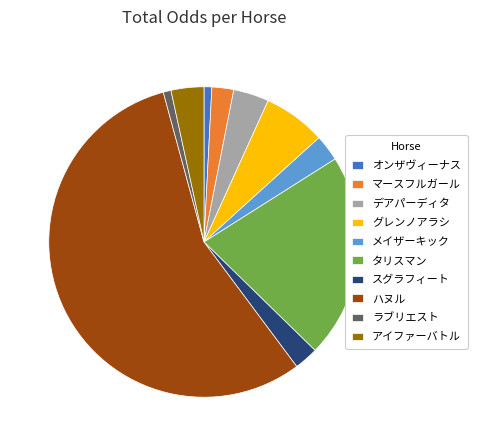

The オンザヴィーナス slice represents 1% of the pie. True or false?

True